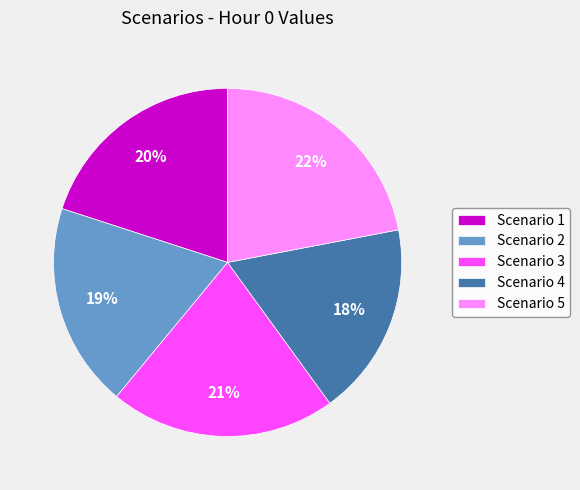

Is there a majority slice in this chart?

No